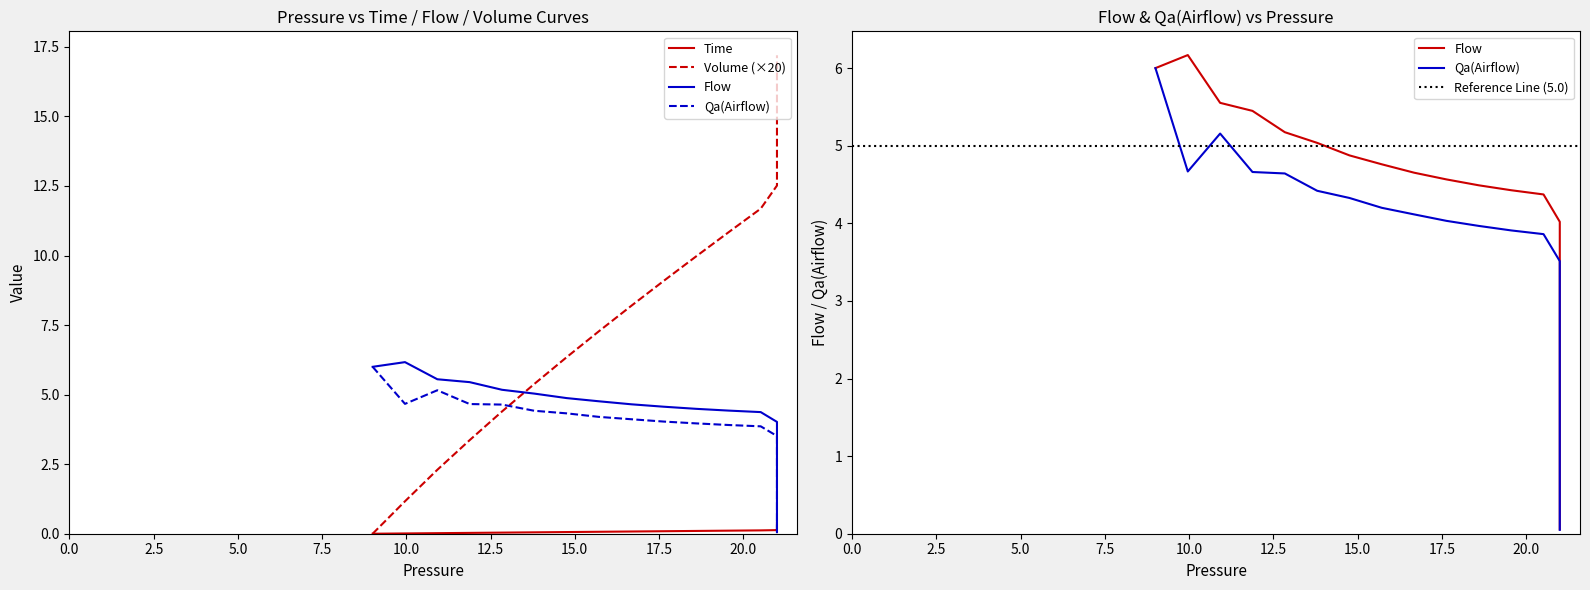

What is the difference between the maximum and minimum values in the Volume series?

17.2